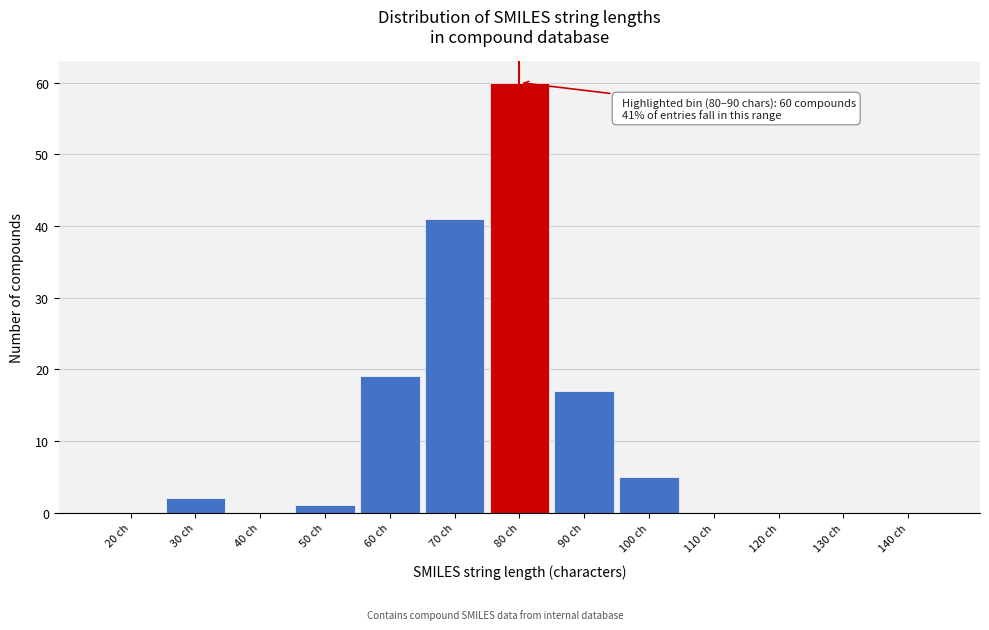

Reading left to right, list all the values displayed in this chart.

20 ch=0	30 ch=2	40 ch=0	50 ch=1	60 ch=19	70 ch=41	80 ch=60	90 ch=17	100 ch=5	110 ch=0	120 ch=0	130 ch=0	140 ch=0